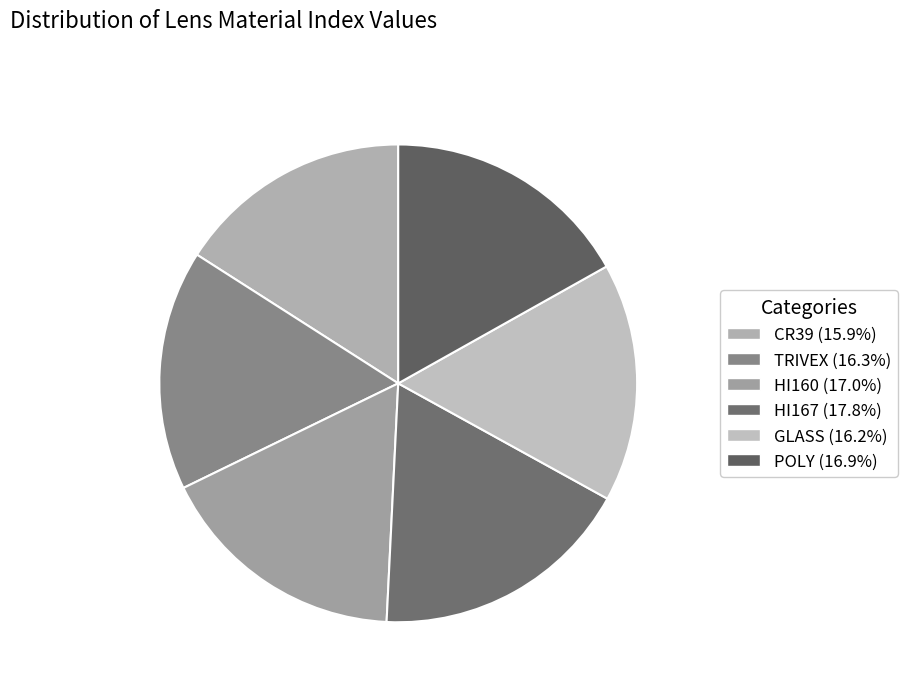

How many slices are in this pie chart?

6